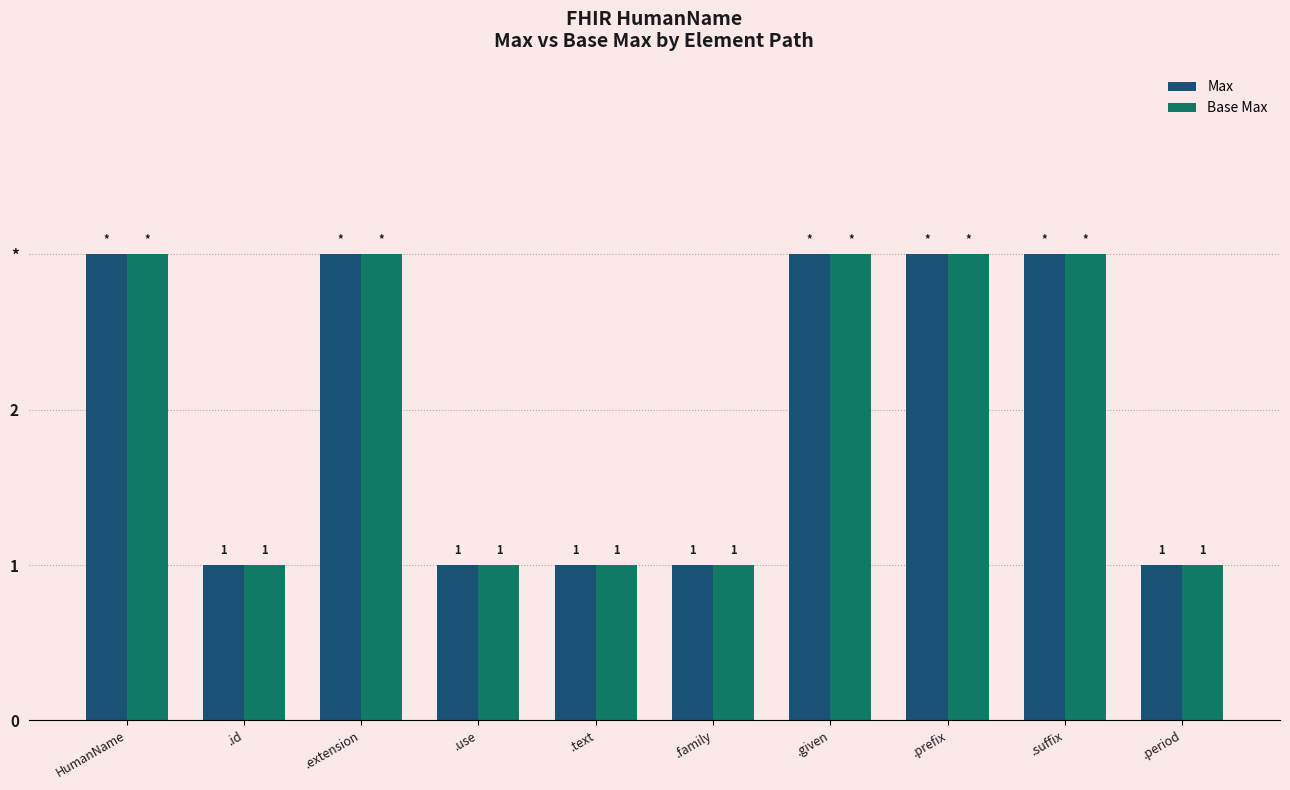

What are all the series names shown in the legend?

Max, Base Max